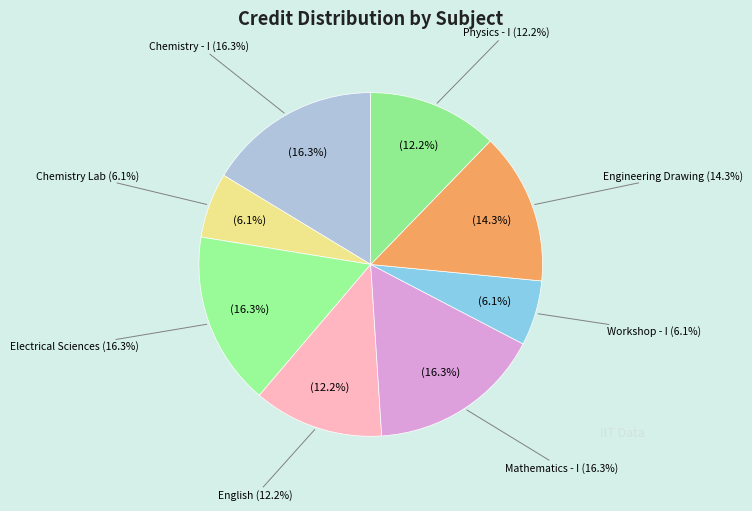

Does English : Language Through Literature represent more than half of the total?

No